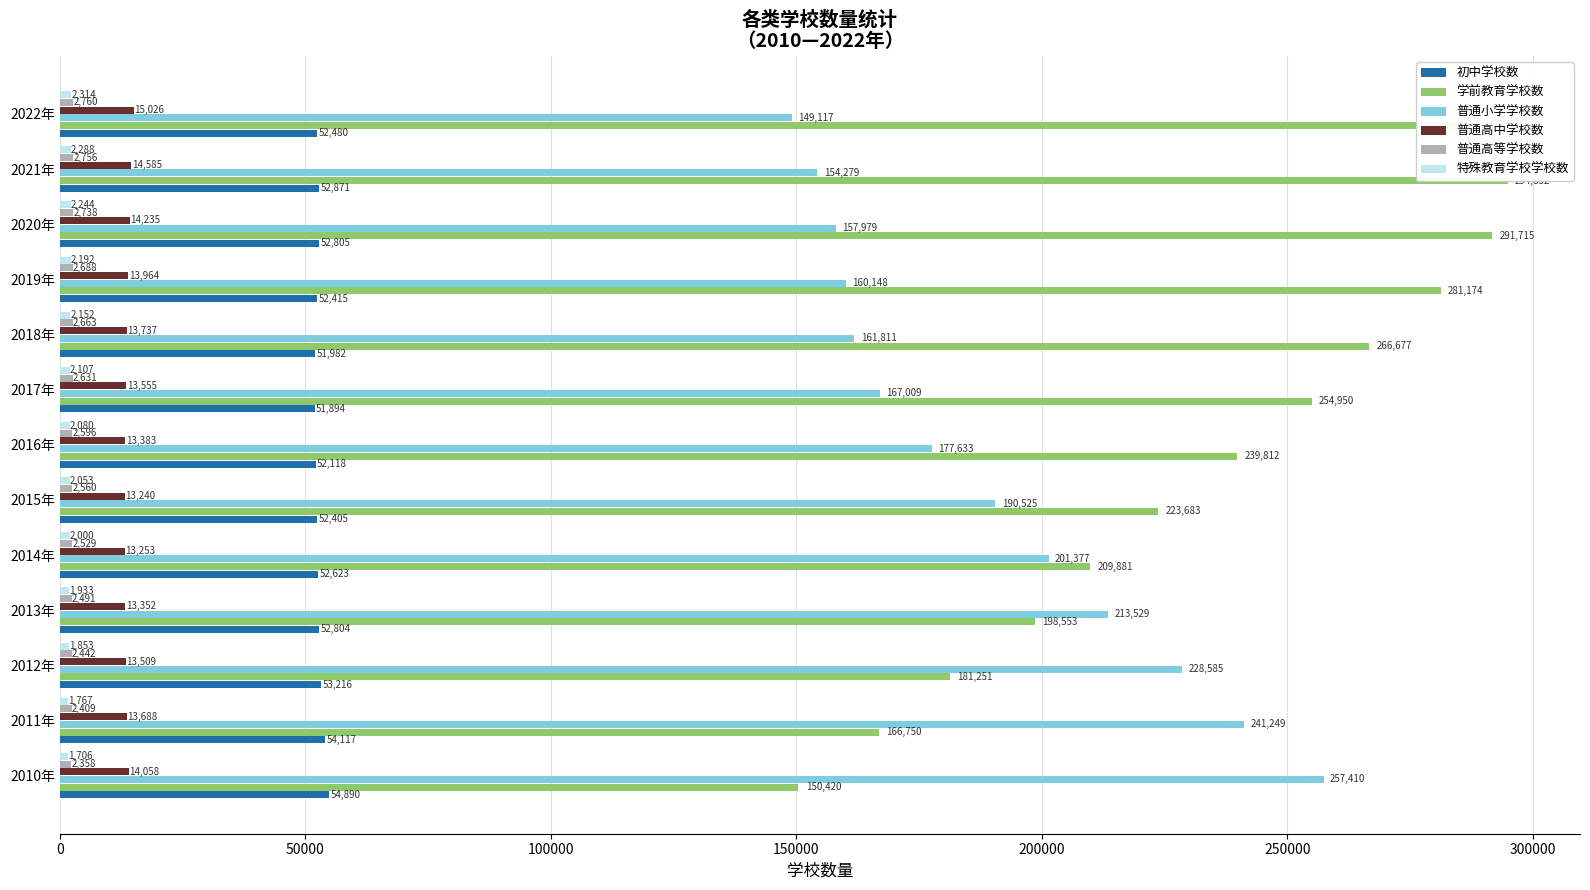

What is the maximum value for 普通高等学校数?

2760